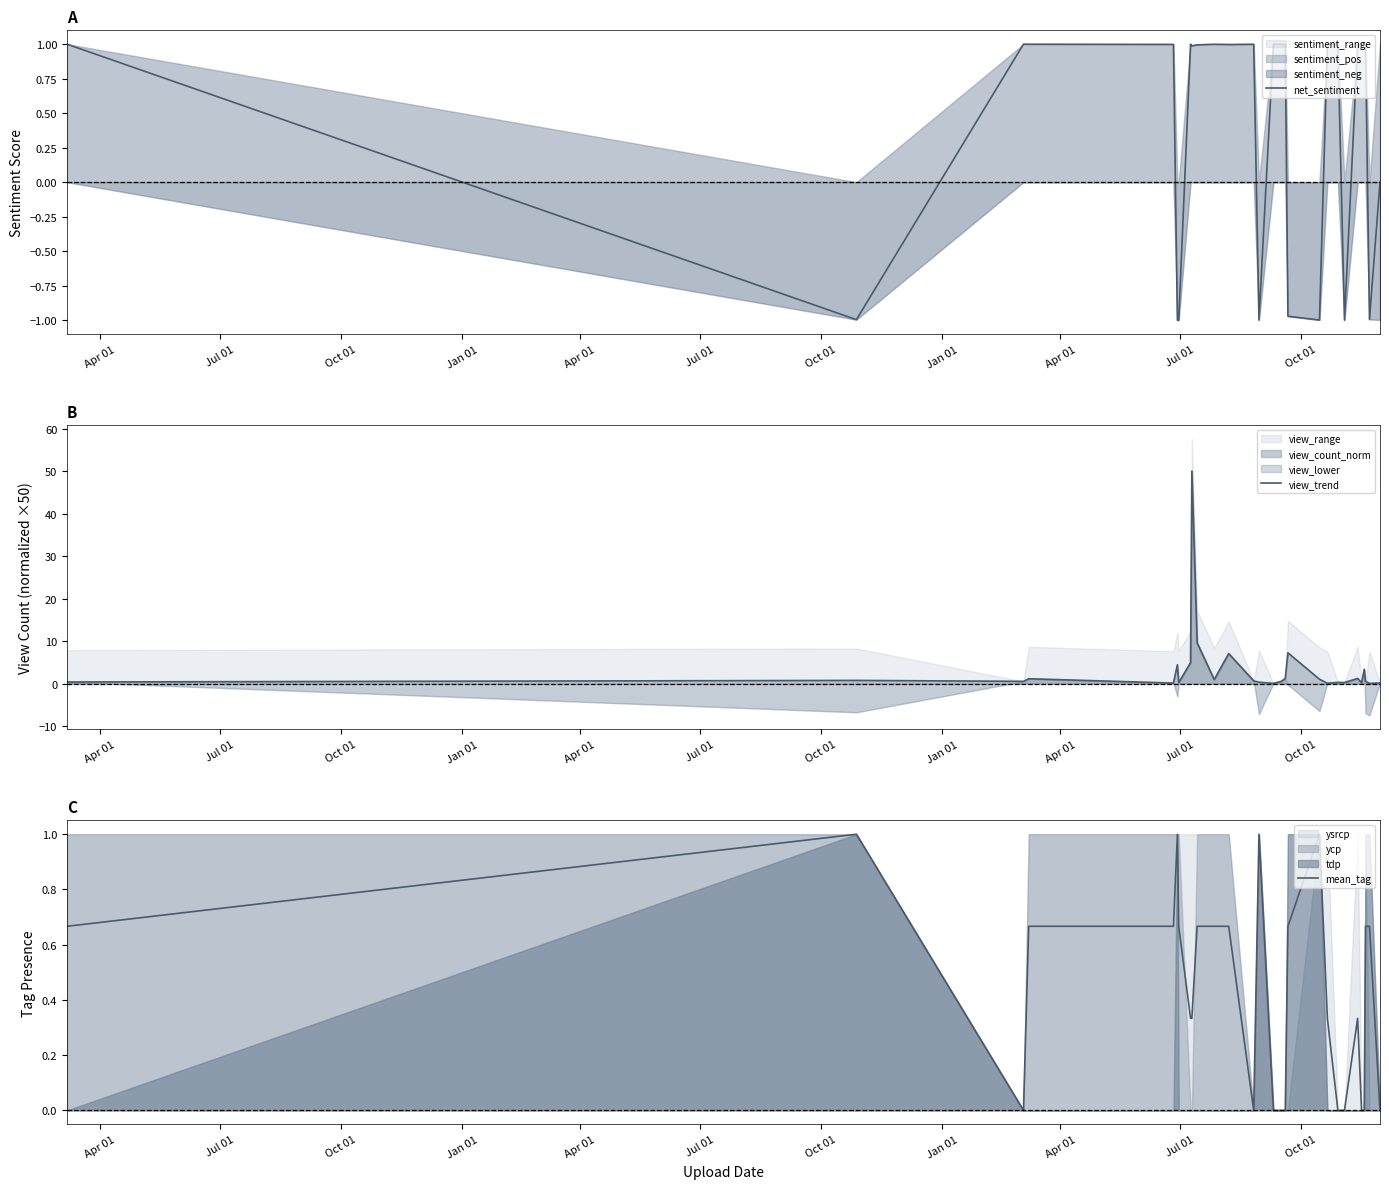

How many data points in mean_tag are above 0?

18